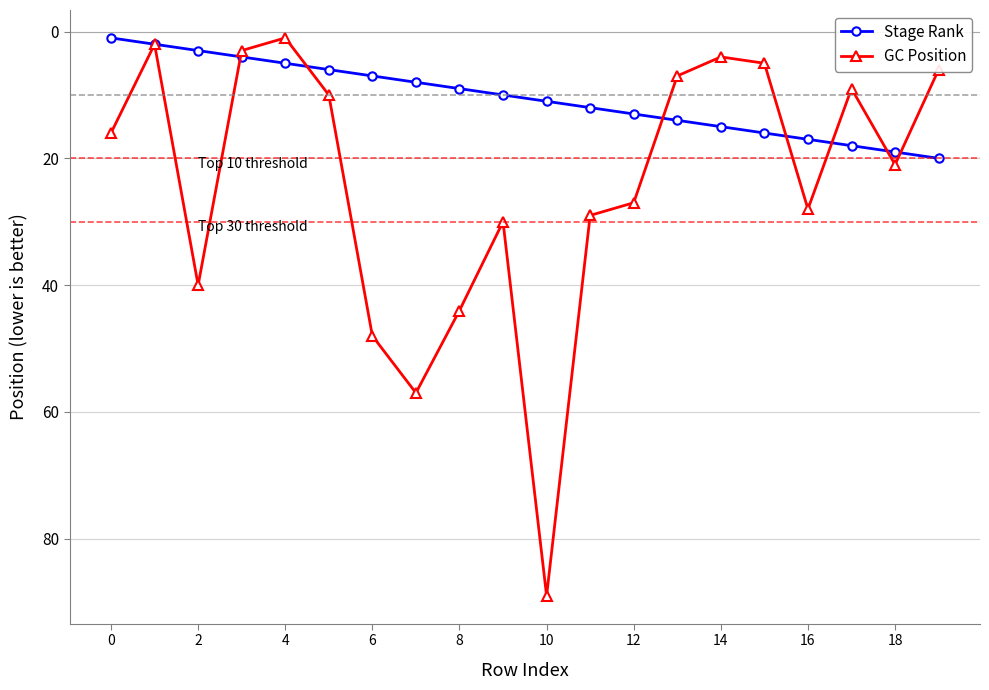

Which series has the largest total across all categories?

GC Position